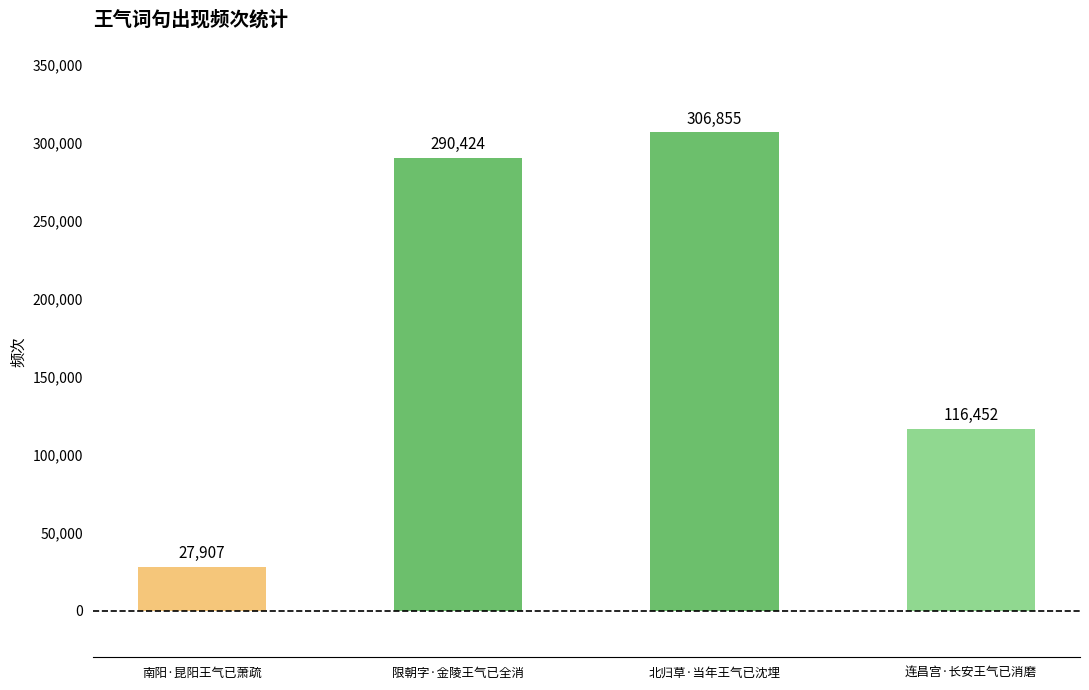

What is the sum of all values?

741638